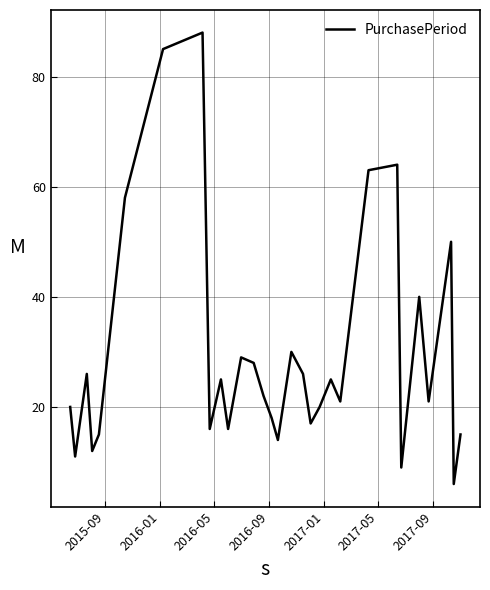

What is the minimum value shown in the chart?

6